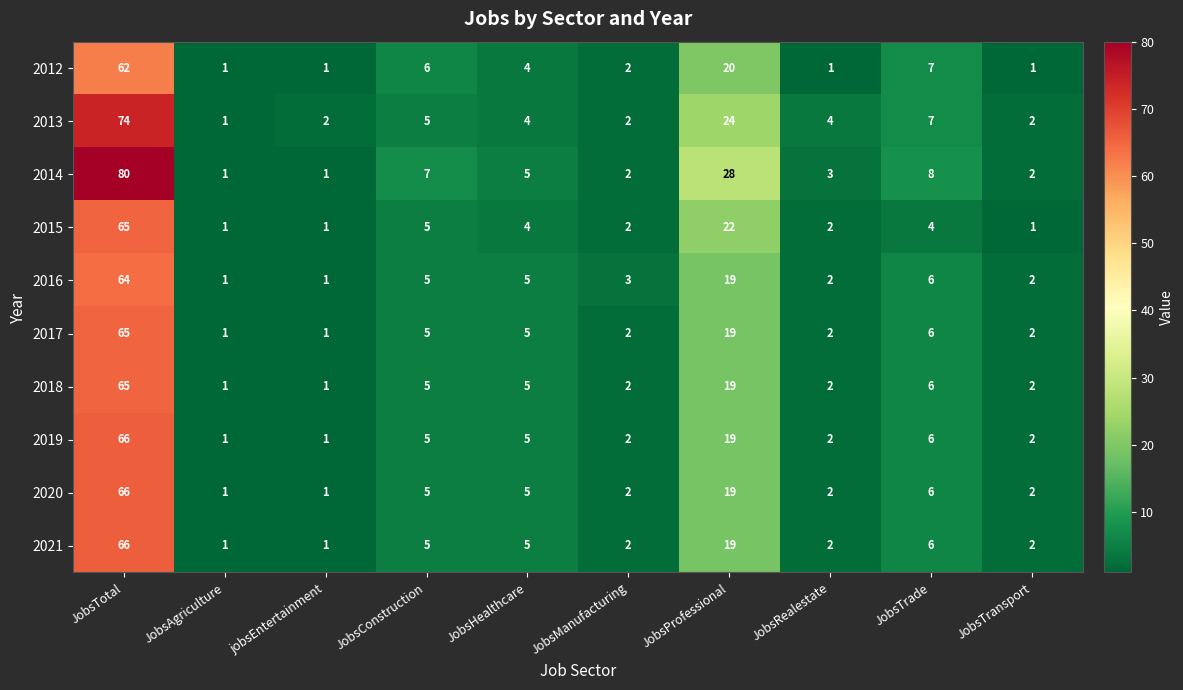

At how many categories does at least one series exceed 49?

1